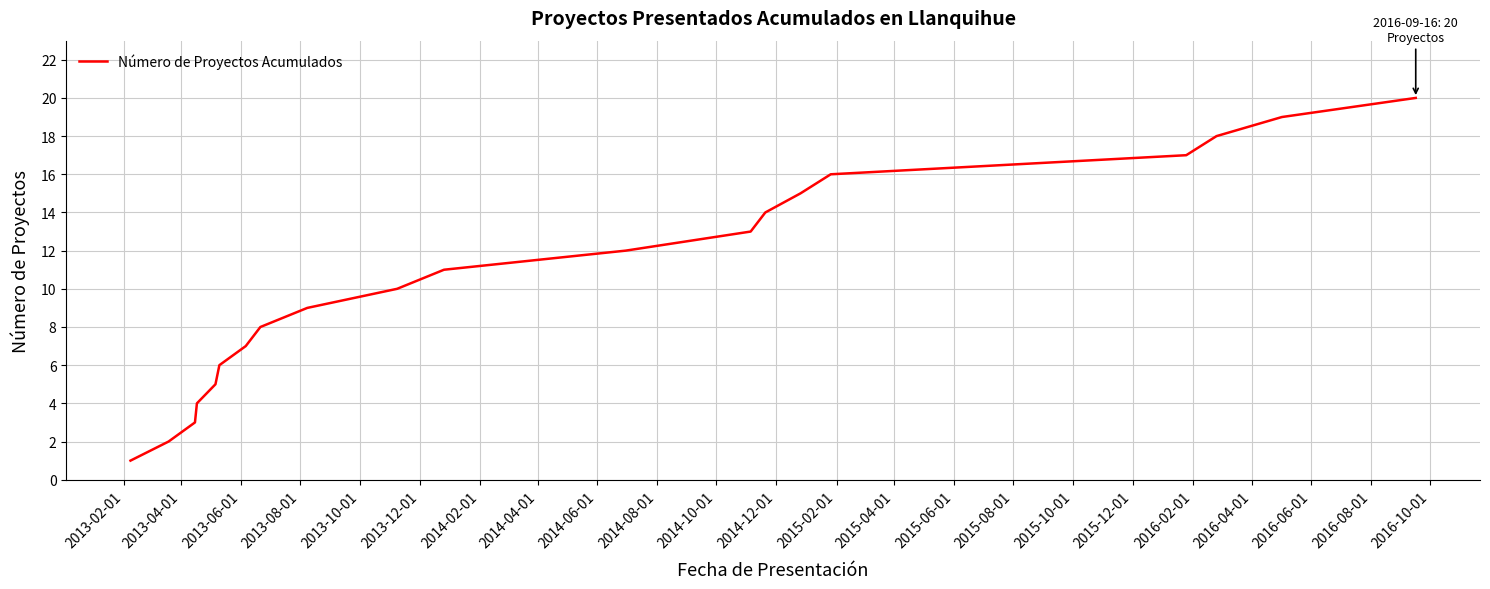

How many lines are shown in the chart?

1